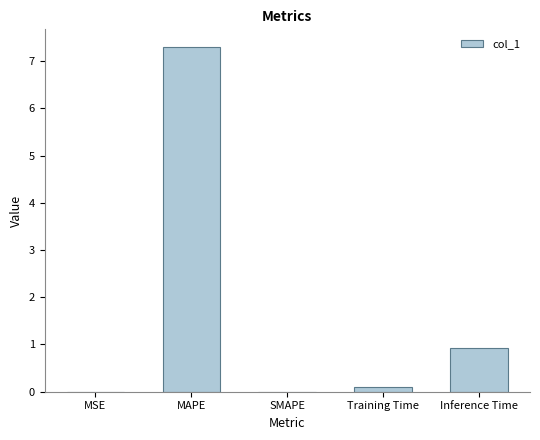

Count the number of categories in the chart.

5